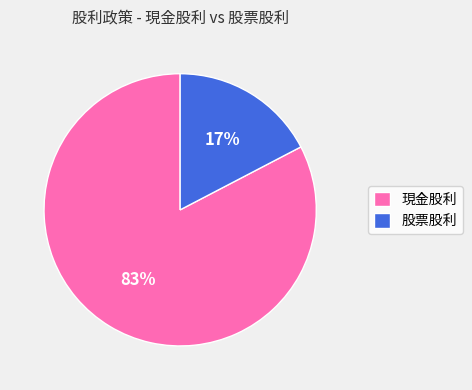

True or false: 現金股利 accounts for 83% of the total.

True